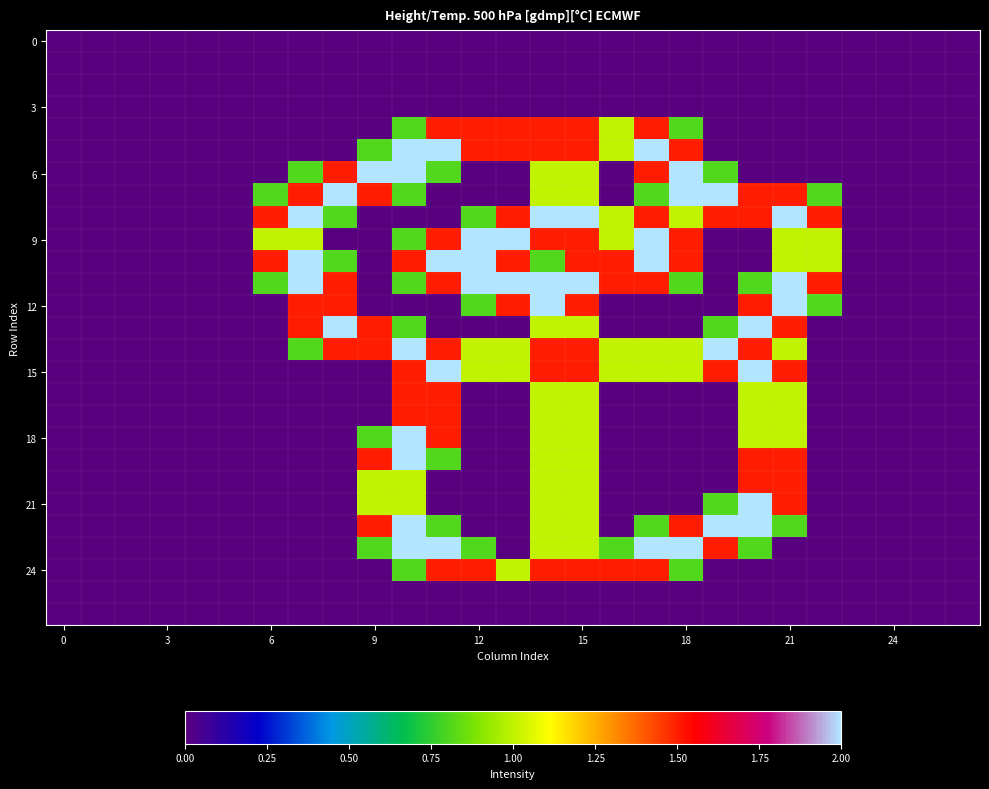

At which category is the sum across all series the highest?

15